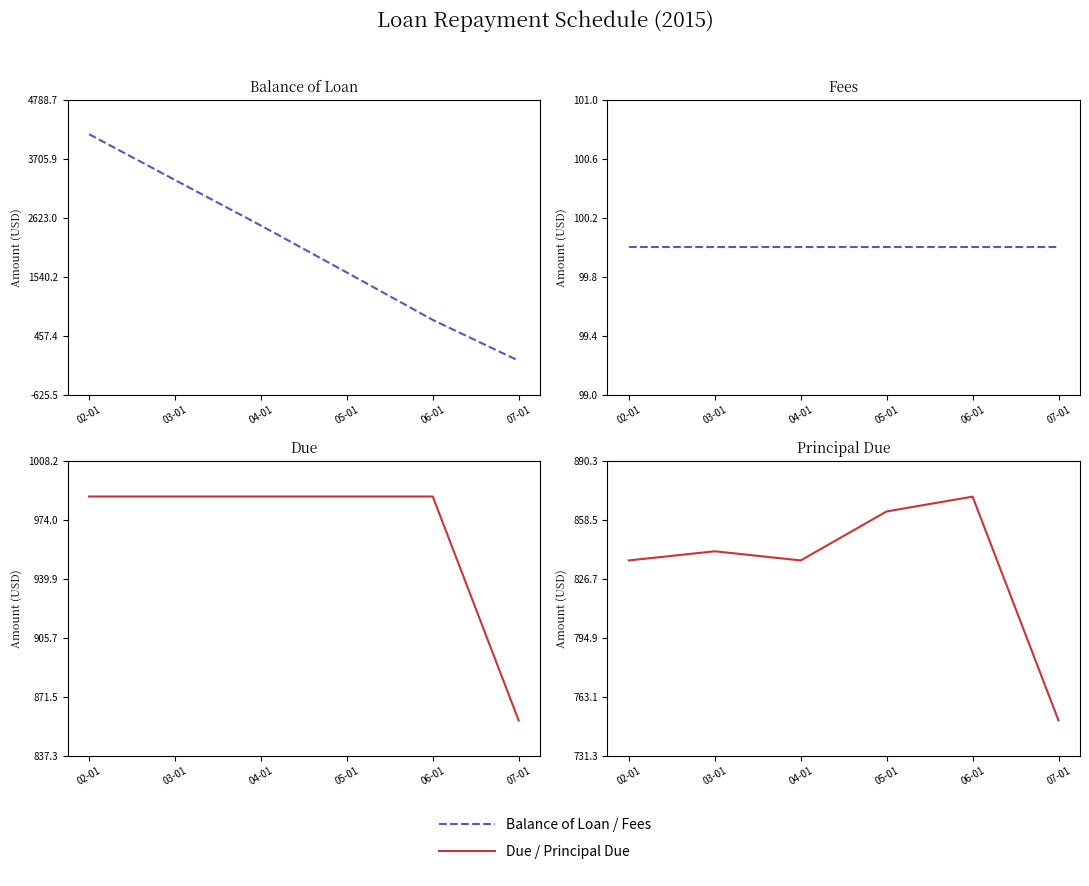

True or false: Fees has a value of 100.0 at 05-01.

True